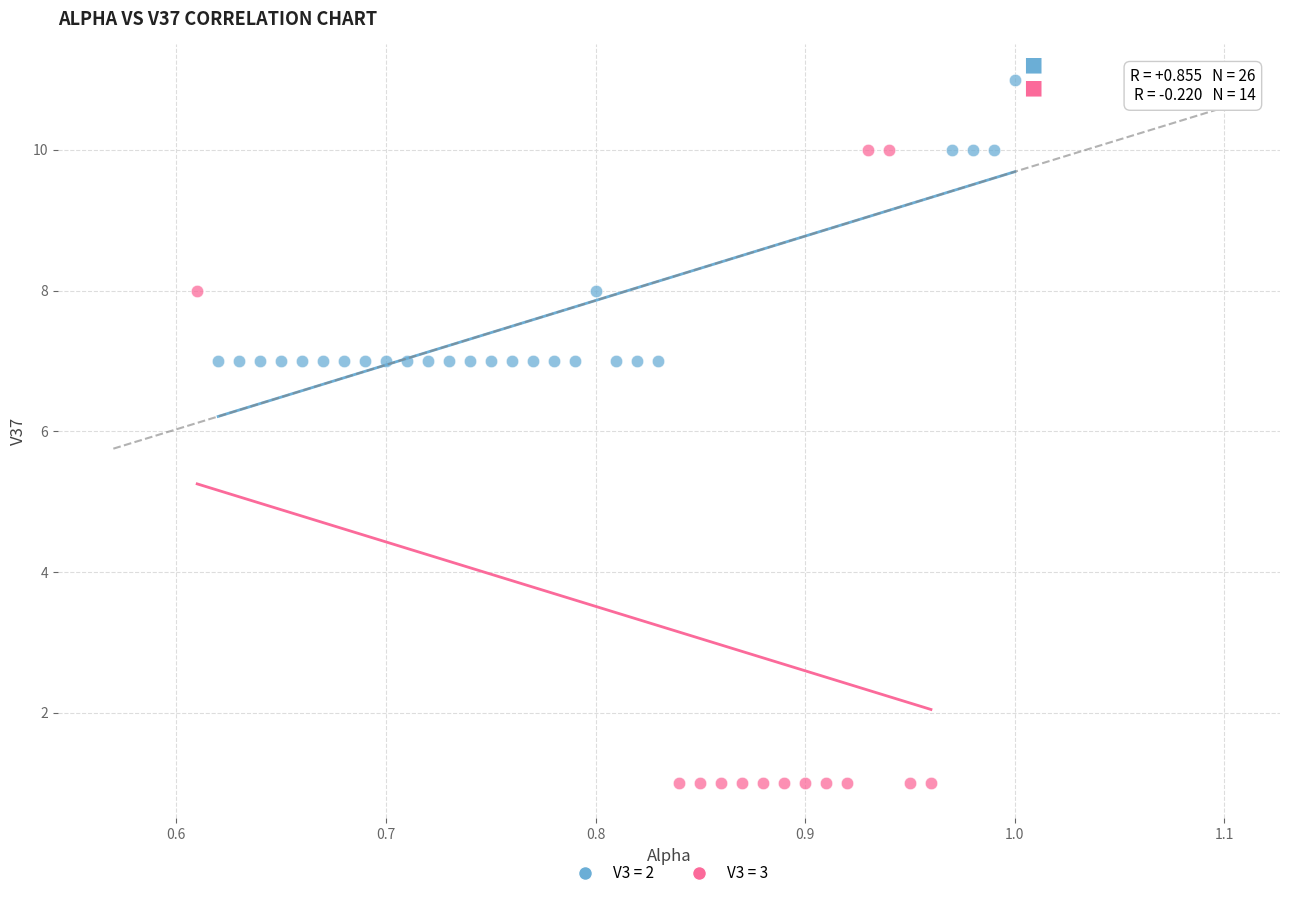

Which series contains the highest Y value?

V3 = 2